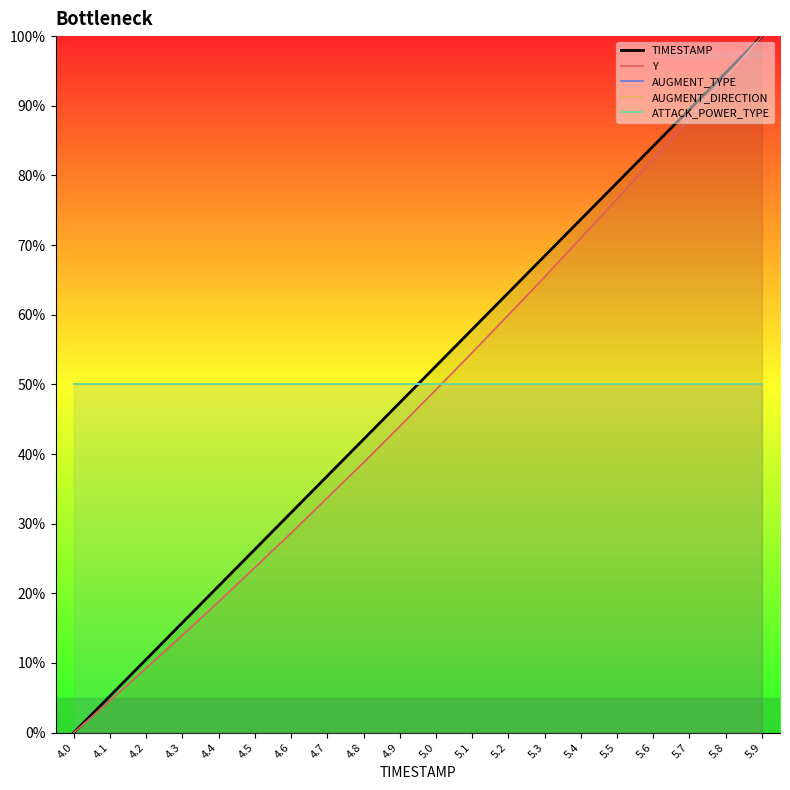

What is the difference between the maximum and minimum values in the Y series?

1.0